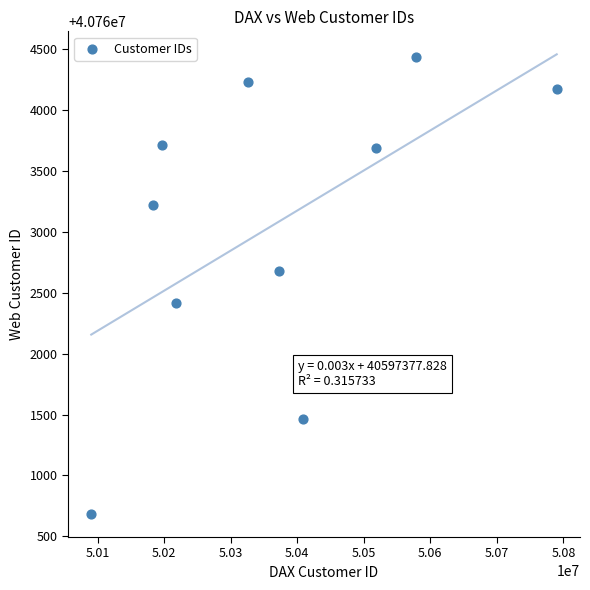

What is the range of X values (max minus min)?

699345